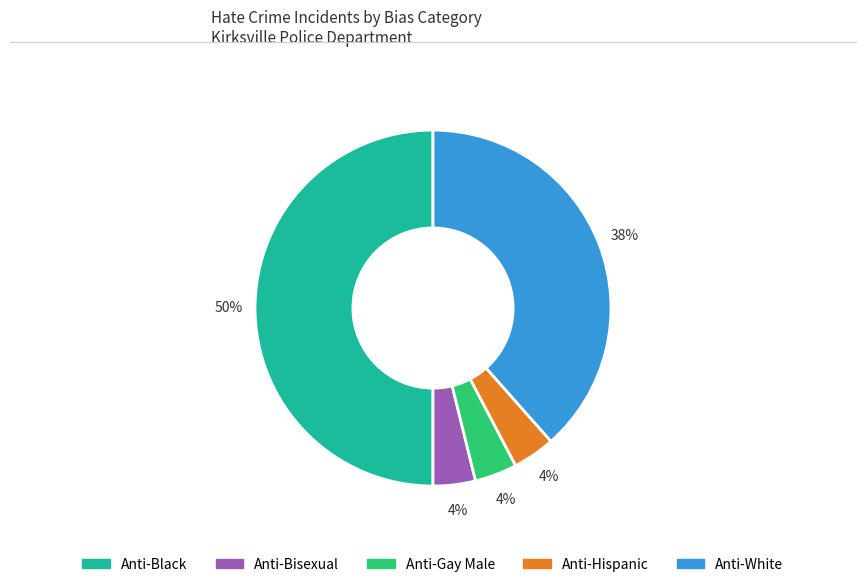

To the nearest percent, what is the average slice percentage?

20%